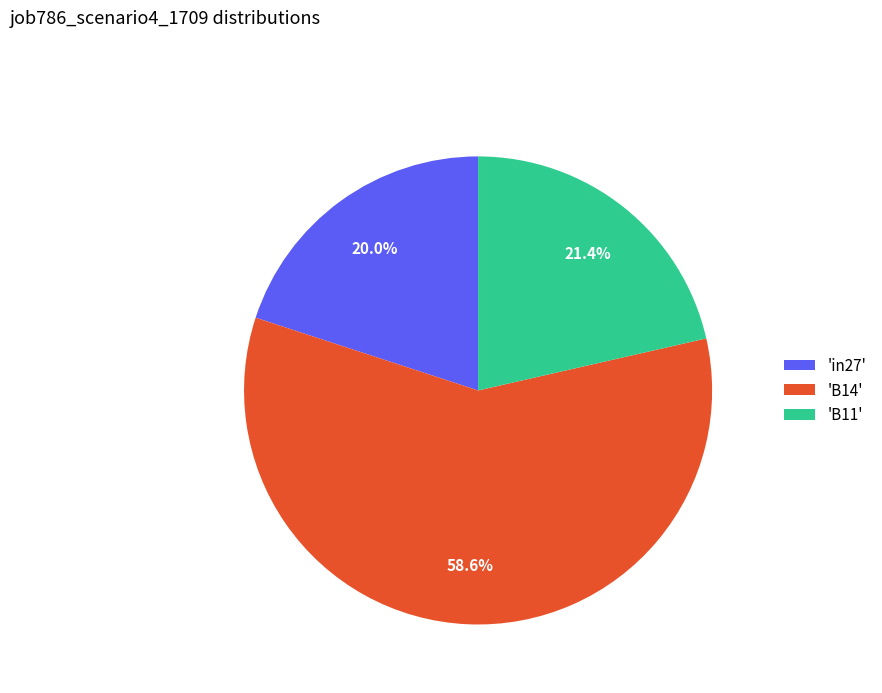

To the nearest percent, what is the average slice percentage?

33%